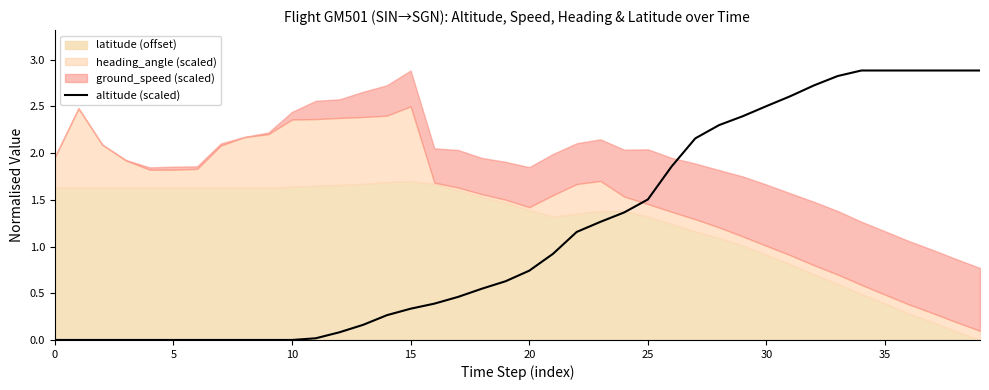

True or false: the data has more than 1 interior local peaks.

False